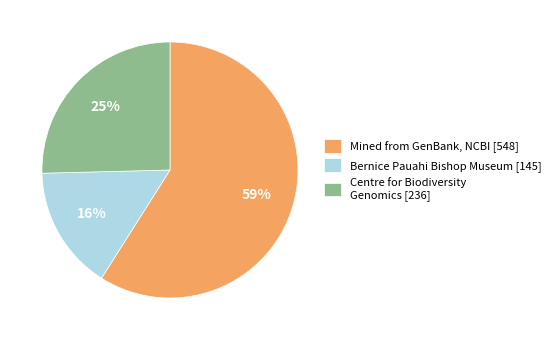

Does Mined from GenBank, NCBI [548] account for over 50% of the chart?

Yes